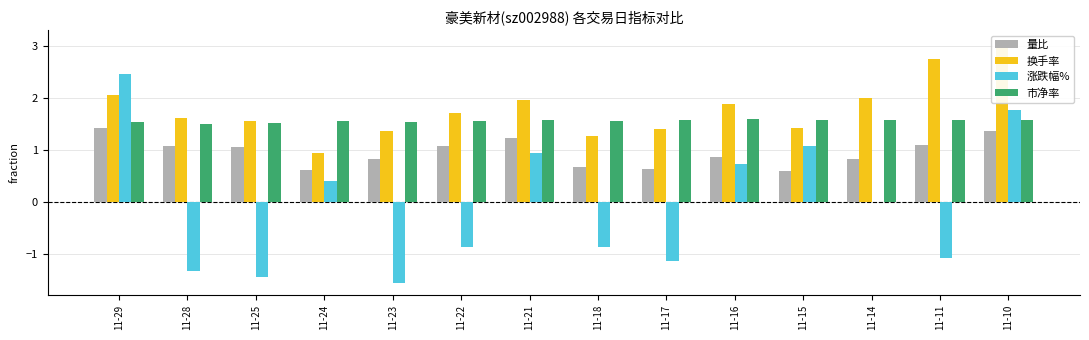

At how many categories does at least one series exceed 0?

14